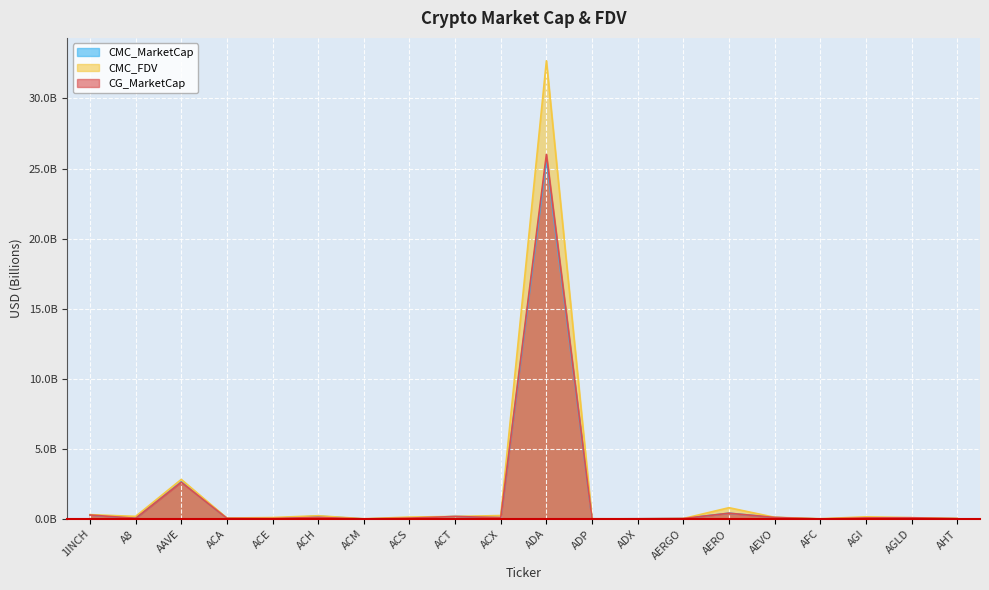

What is the sum of the CMC_FDV values at A8 and ACE?

0.3